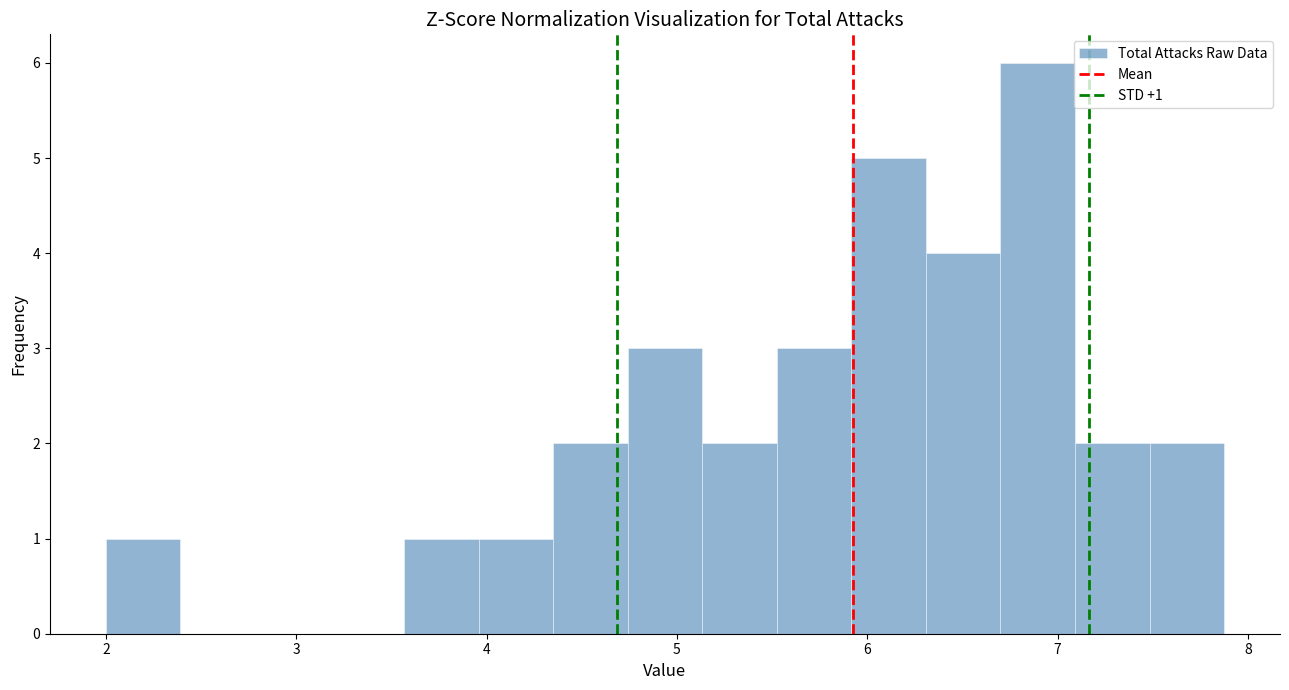

Read against the x-axis, roughly where is the centre of the tallest bar?

6.9